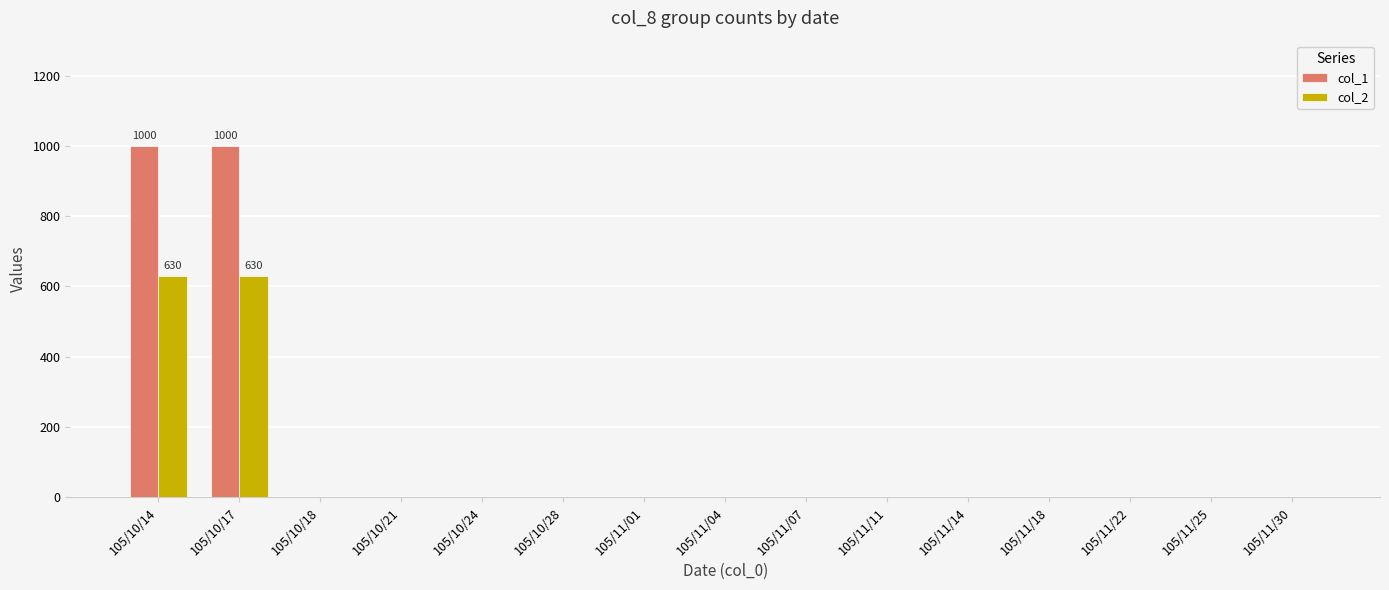

Is the value of col_1 at 105/10/14 greater than the value of col_2 at 105/11/01?

Yes